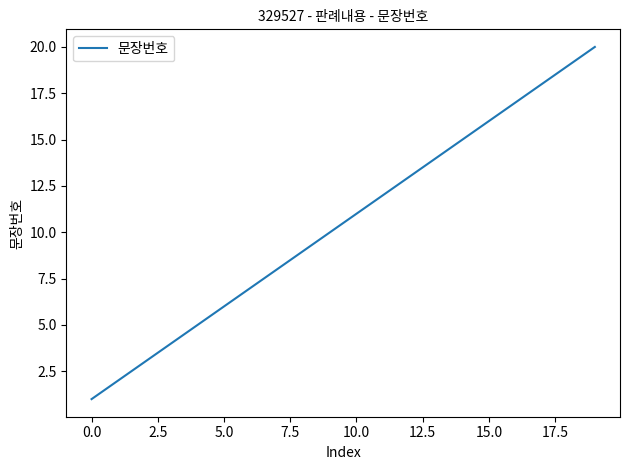

What is the difference between the maximum and minimum values?

19